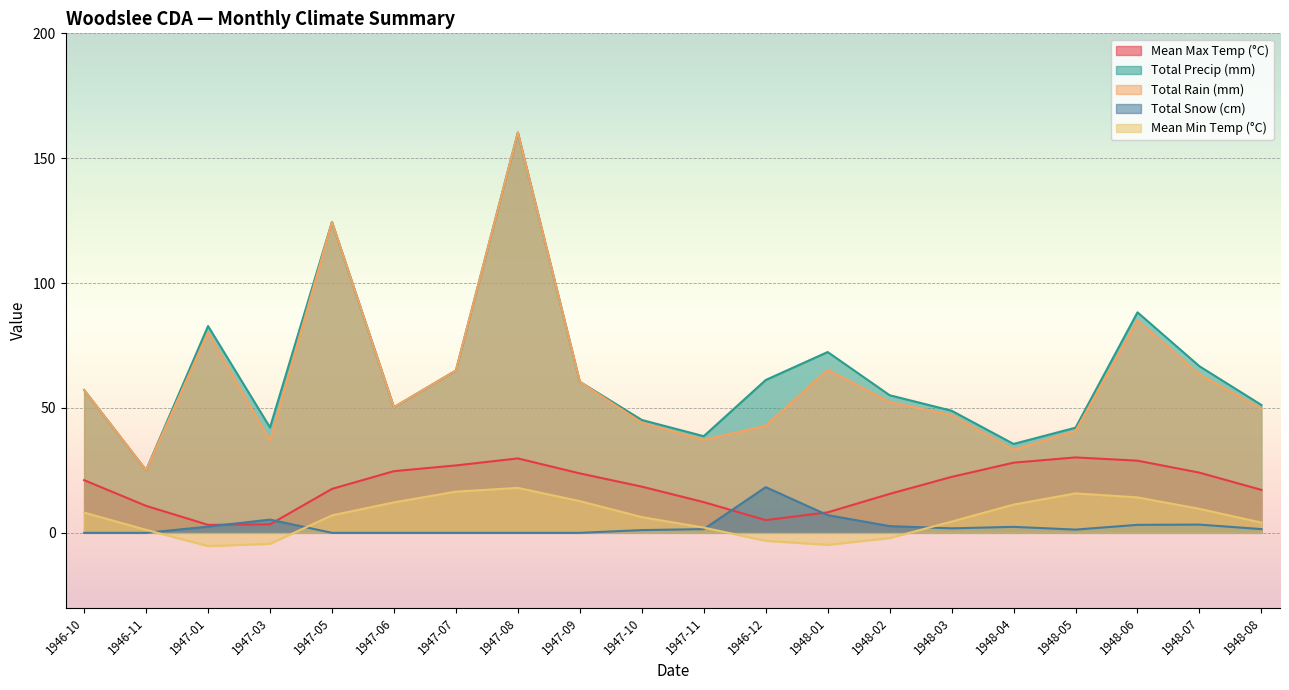

Reading left to right, extract all data points from this chart.

Mean Max Temp (°C): 1946-10=21.1	1946-11=10.8	1947-01=3.2	1947-03=3.4	1947-05=17.6	1947-06=24.7	1947-07=27.0	1947-08=29.8	1947-09=23.8	1947-10=18.5	1947-11=12.3	1946-12=5.1	1948-01=8.2	1948-02=15.6	1948-03=22.4	1948-04=28.1	1948-05=30.2	1948-06=28.9	1948-07=24.1	1948-08=17.2
Total Precip (mm): 1946-10=57.2	1946-11=25.1	1947-01=82.8	1947-03=42.2	1947-05=124.5	1947-06=50.3	1947-07=65.0	1947-08=160.3	1947-09=60.5	1947-10=45.2	1947-11=38.7	1946-12=61.2	1948-01=72.4	1948-02=55.1	1948-03=48.9	1948-04=35.6	1948-05=42.1	1948-06=88.3	1948-07=66.7	1948-08=51.2
Total Rain (mm): 1946-10=57.2	1946-11=25.1	1947-01=80.3	1947-03=36.8	1947-05=124.5	1947-06=50.3	1947-07=65.0	1947-08=160.3	1947-09=60.5	1947-10=44.1	1947-11=37.2	1946-12=42.9	1948-01=65.3	1948-02=52.4	1948-03=47.1	1948-04=33.2	1948-05=40.8	1948-06=85.1	1948-07=63.4	1948-08=49.7
Total Snow (cm): 1946-10=0.0	1946-11=0.0	1947-01=2.5	1947-03=5.3	1947-05=0.0	1947-06=0.0	1947-07=0.0	1947-08=0.0	1947-09=0.0	1947-10=1.1	1947-11=1.5	1946-12=18.3	1948-01=7.1	1948-02=2.7	1948-03=1.8	1948-04=2.4	1948-05=1.3	1948-06=3.2	1948-07=3.3	1948-08=1.5
Mean Min Temp (°C): 1946-10=8.1	1946-11=1.2	1947-01=-5.3	1947-03=-4.4	1947-05=7.0	1947-06=12.2	1947-07=16.5	1947-08=18.0	1947-09=12.7	1947-10=6.3	1947-11=2.1	1946-12=-3.2	1948-01=-4.8	1948-02=-2.1	1948-03=4.5	1948-04=11.3	1948-05=15.8	1948-06=14.2	1948-07=9.6	1948-08=4.1